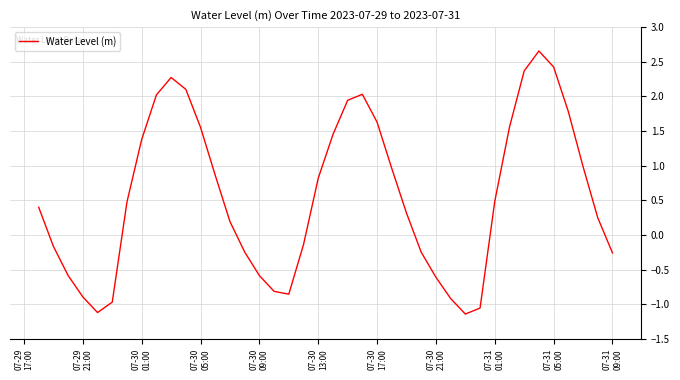

What is the difference between the maximum and minimum values?

3.8